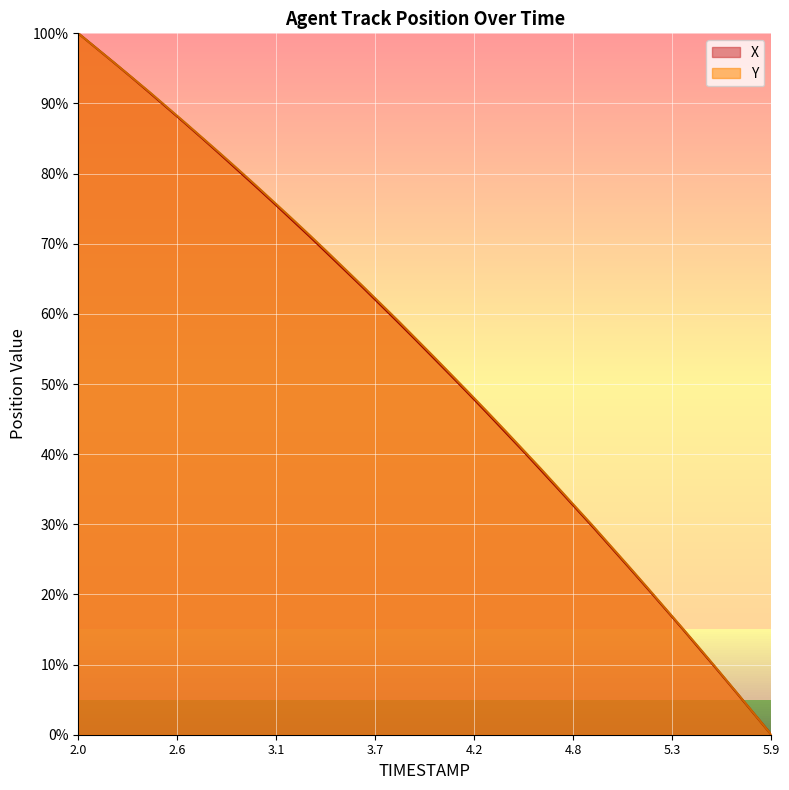

What is the maximum value shown in the chart?

100.0